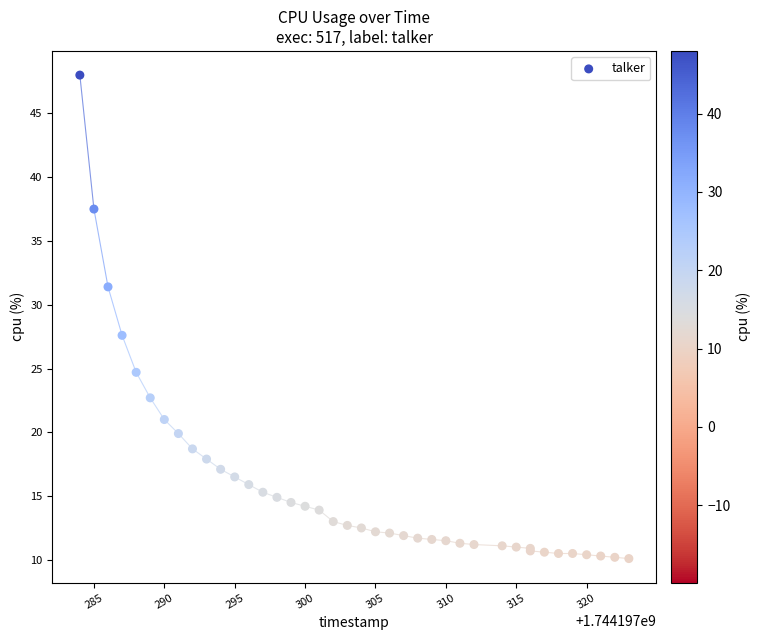

What Y value in the scatter plot is closest to 29?

27.6